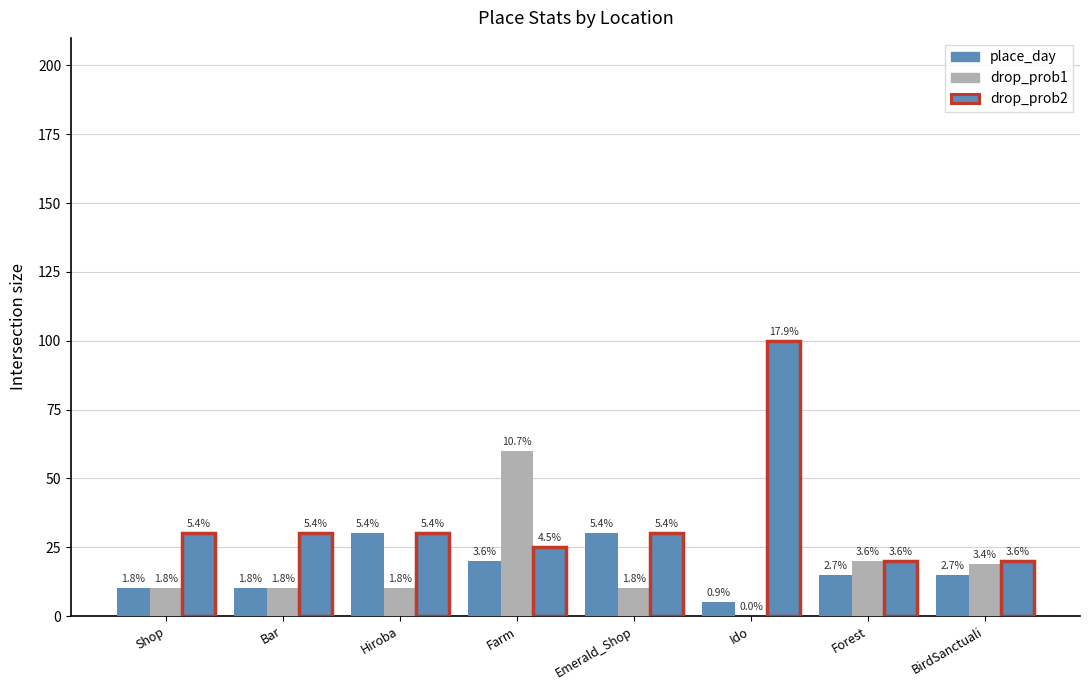

The value of place_day at Shop is 10. True or false?

True